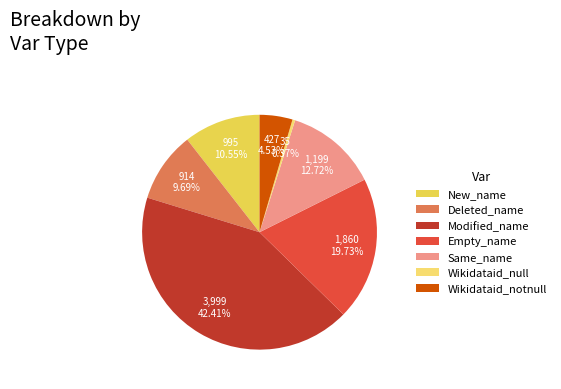

How many slices are in this pie chart?

7